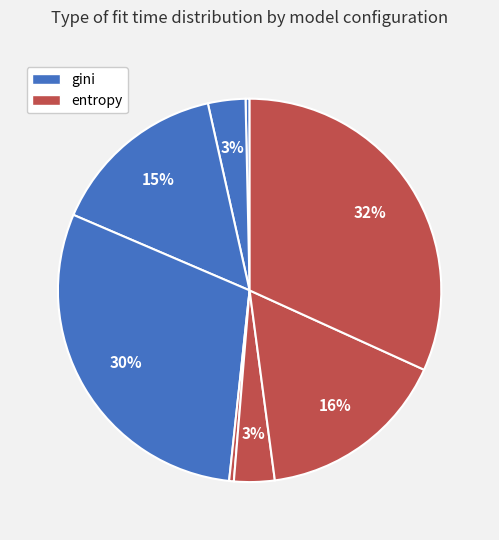

Which slice is the smallest?

gini, n=10